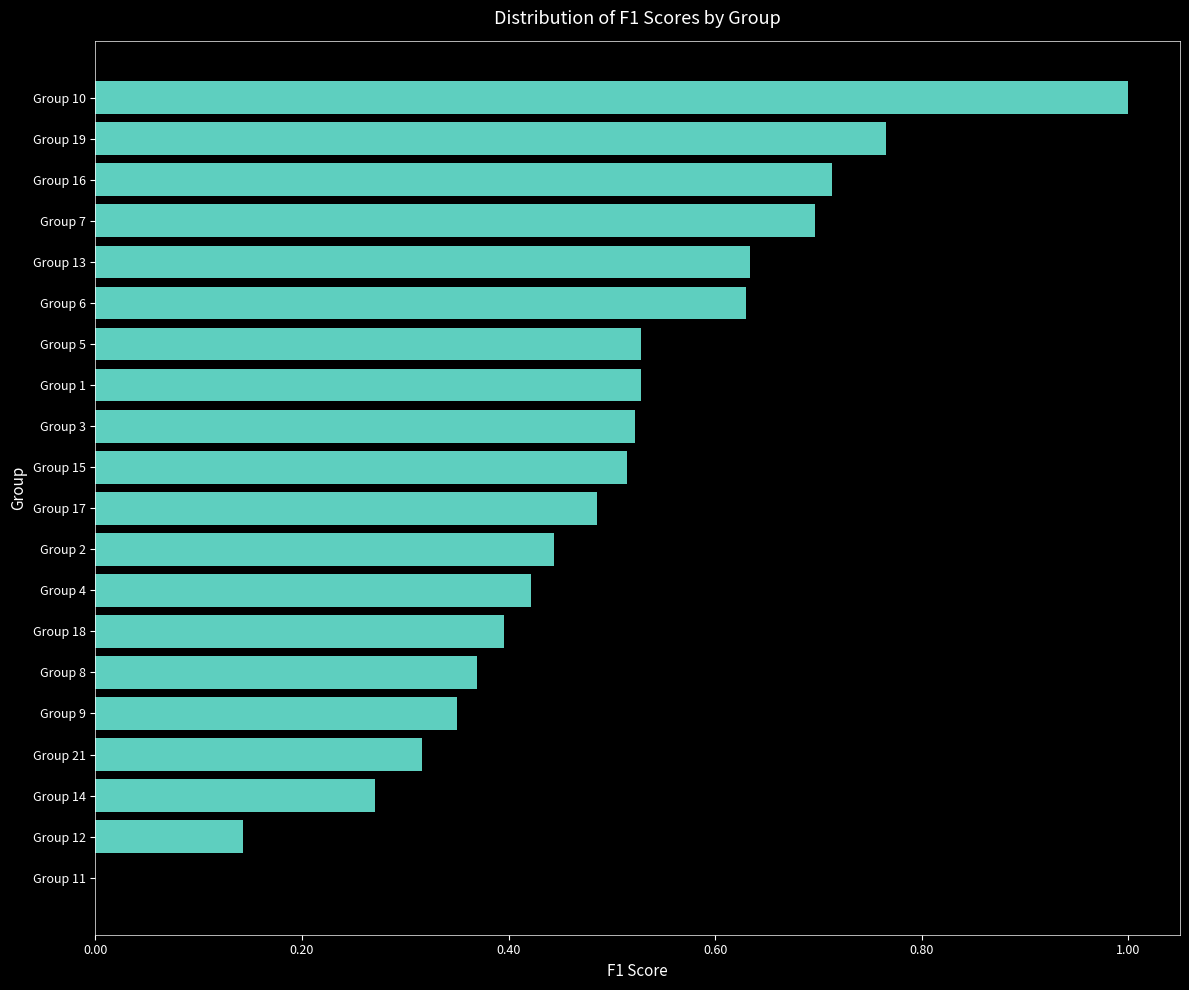

Which has a higher value, Group 8 or Group 15?

Group 15